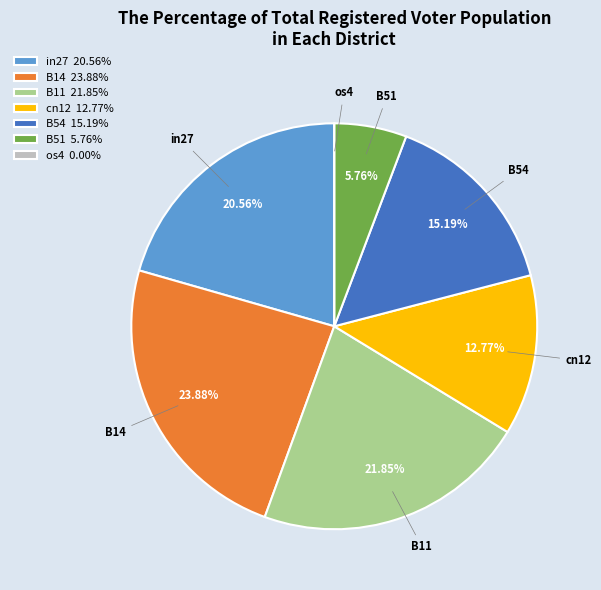

Between B54 and in27, which is larger?

in27